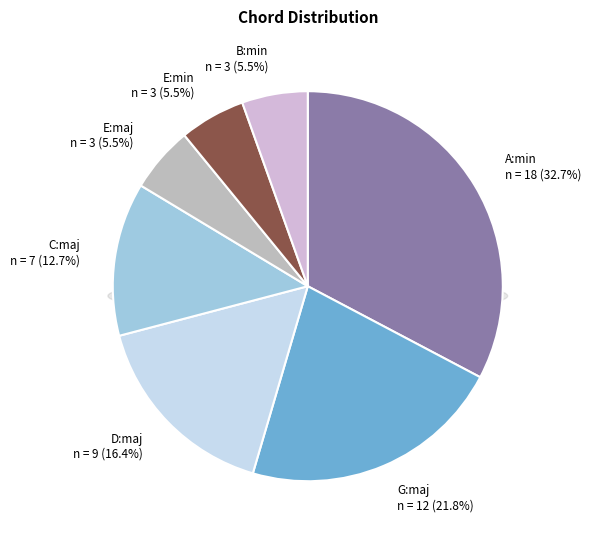

To the nearest percent, what is the combined percentage of G:maj and C:maj?

35%